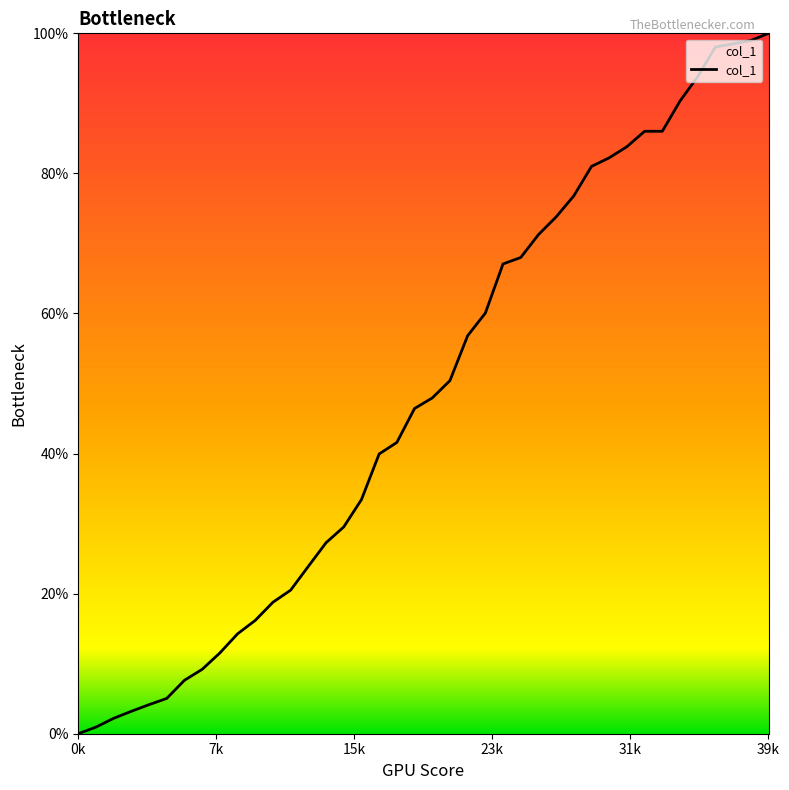

Does the chart have visible grid lines?

No